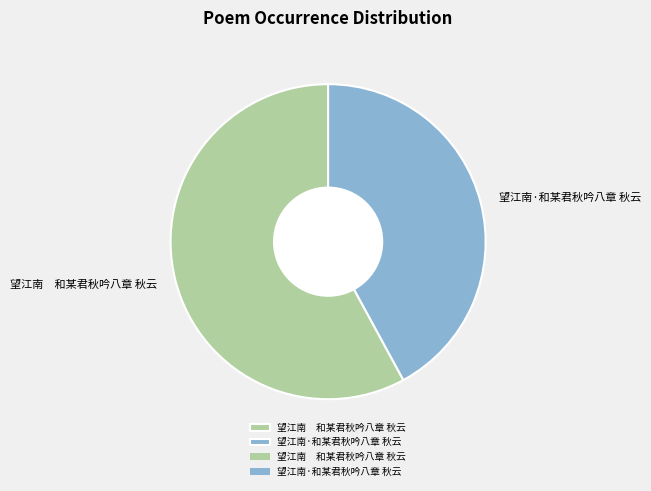

Is there a majority slice in this chart?

Yes